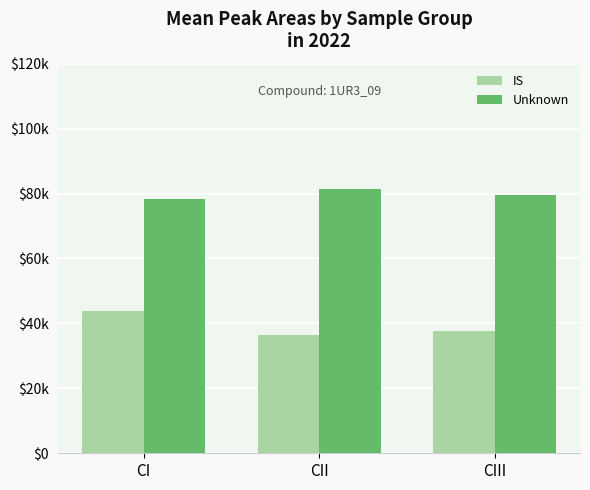

What are all the series names shown in the legend?

IS, Unknown